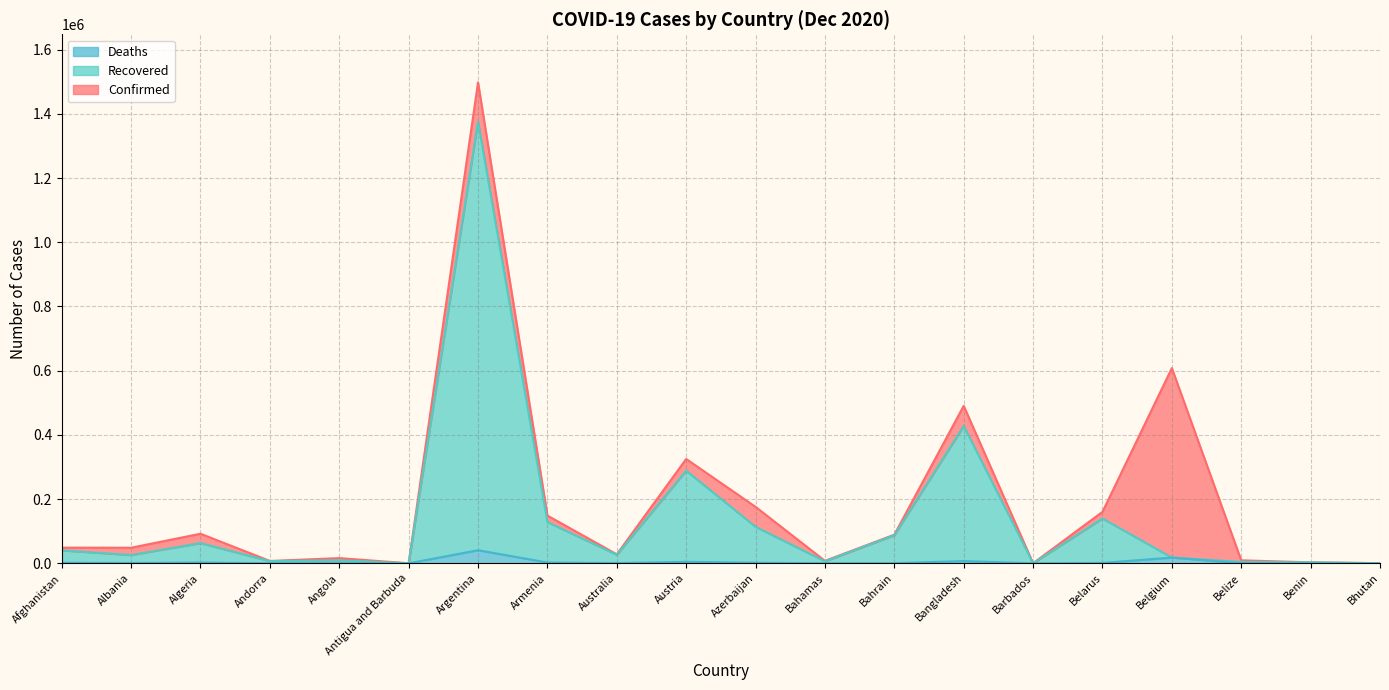

What is the difference between the Recovered values at Angola and Antigua and Barbuda?

9126